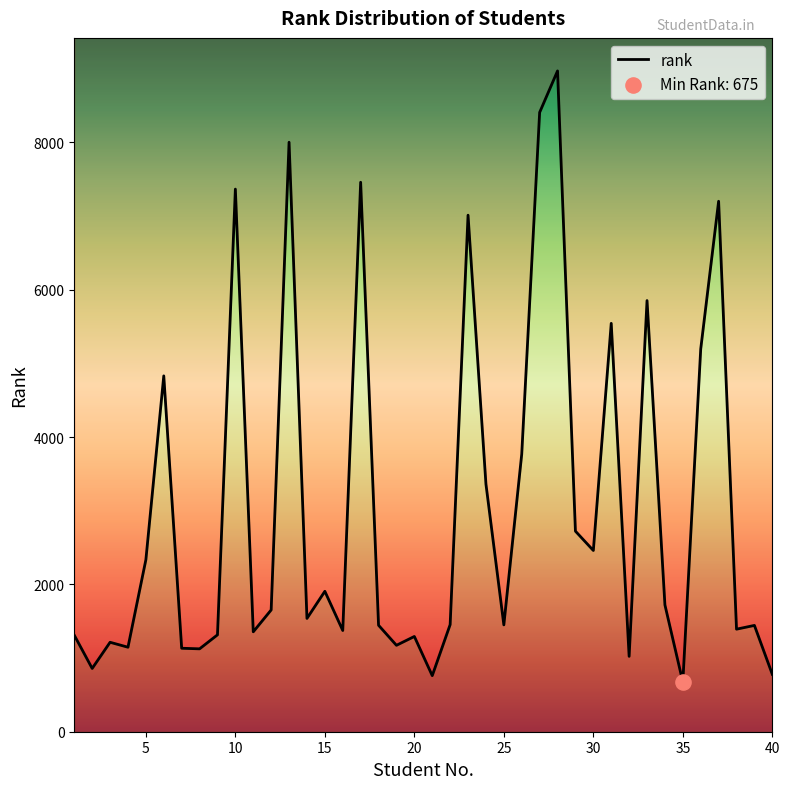

What is the ratio of the value at 29 to the value at 27?

0.3